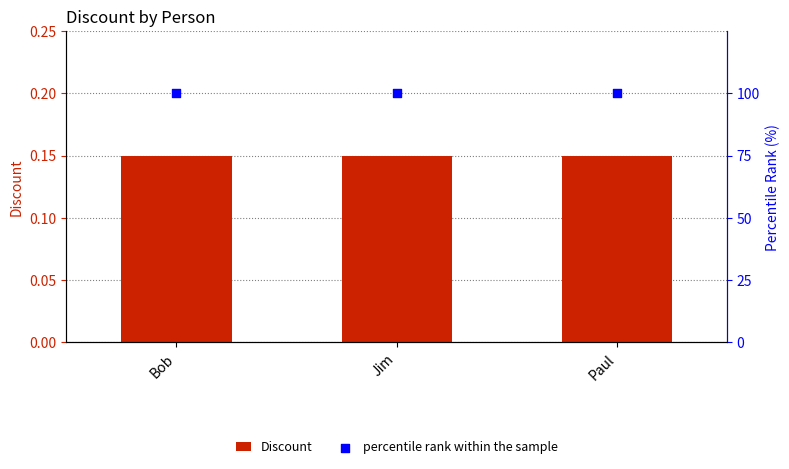

Which series contains the highest Y value?

percentile rank within the sample